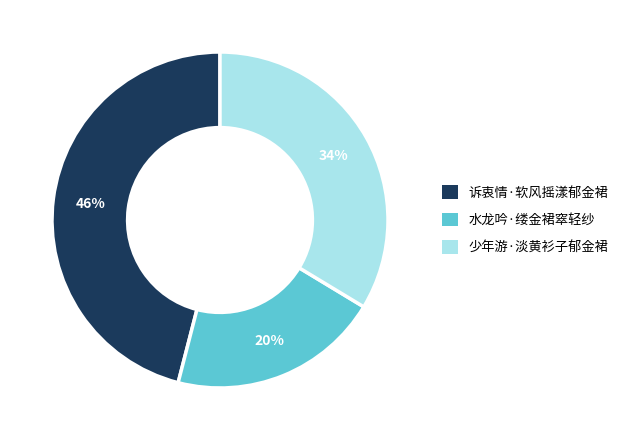

The 诉衷情·软风摇漾郁金裙 slice represents 32% of the pie. True or false?

False